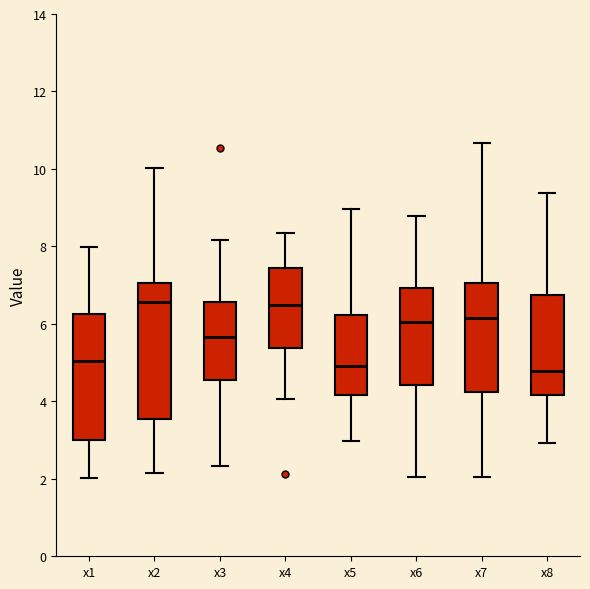

Comparing the boxes themselves (not the whiskers), which one is the tallest?

x2